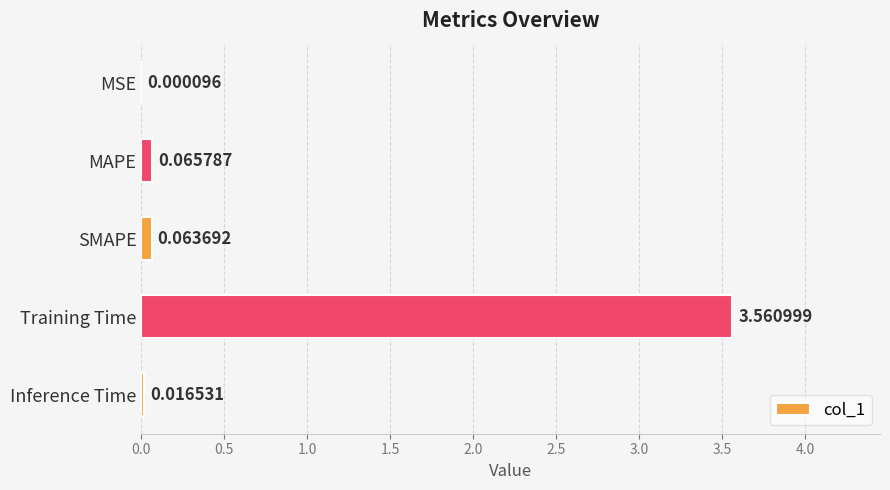

Which has a higher value, SMAPE or Inference Time?

SMAPE